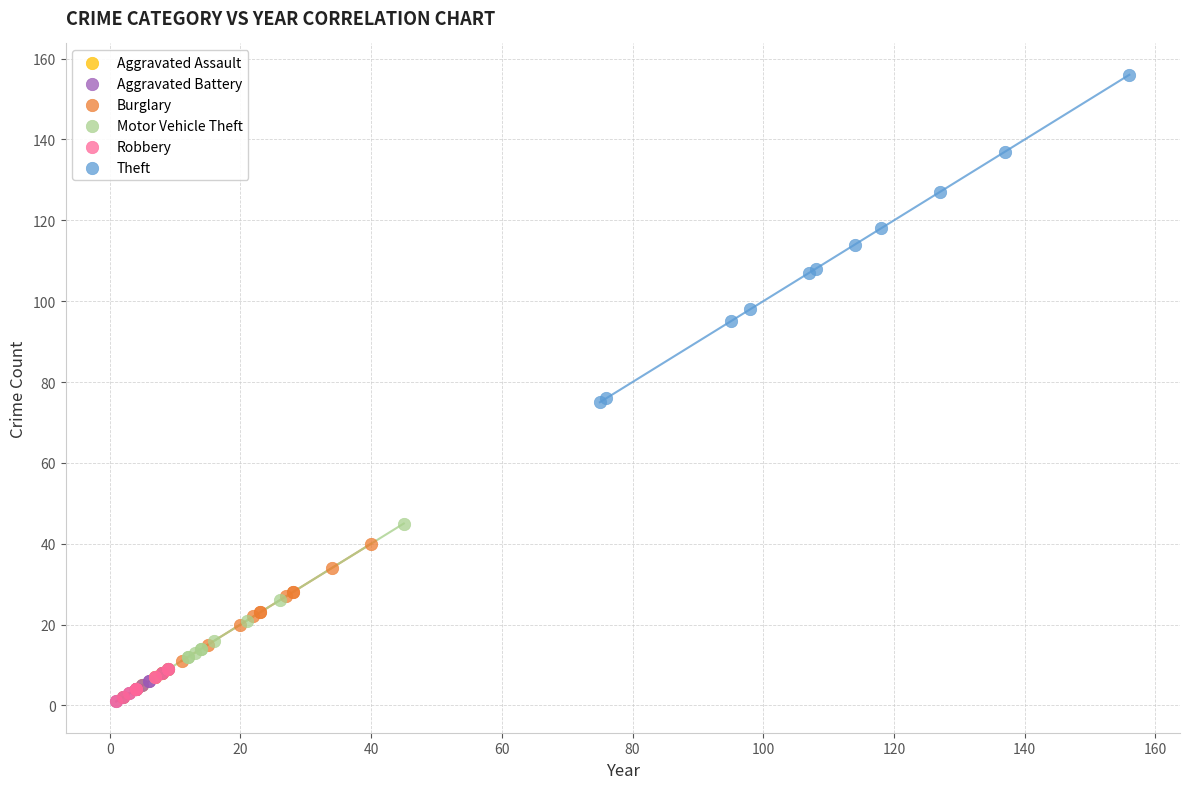

Which series reaches the maximum Y coordinate?

Theft